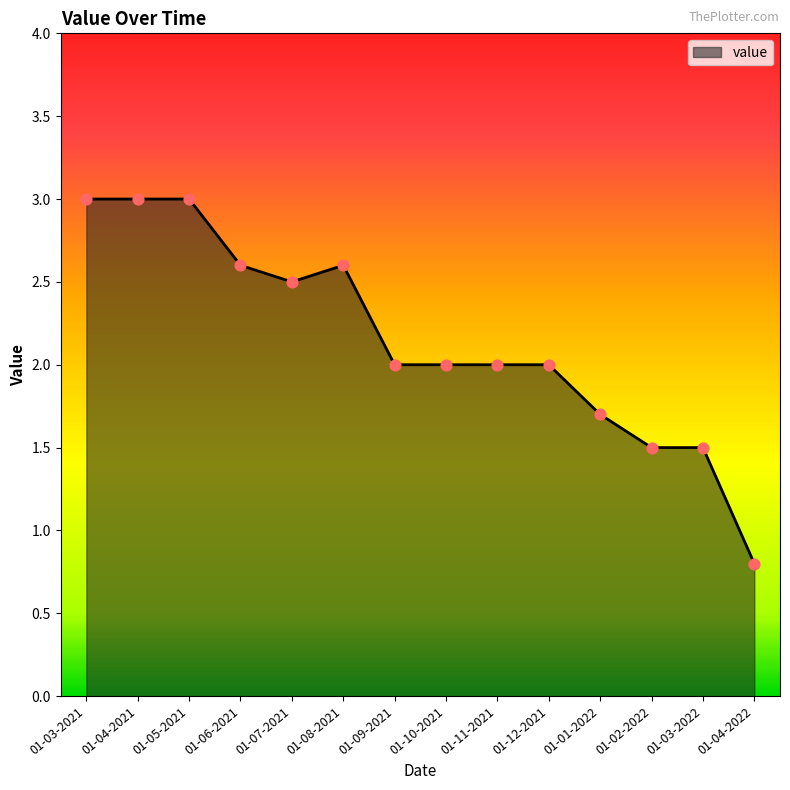

What is the change in value from 01-12-2021 to 01-04-2022?

-1.2